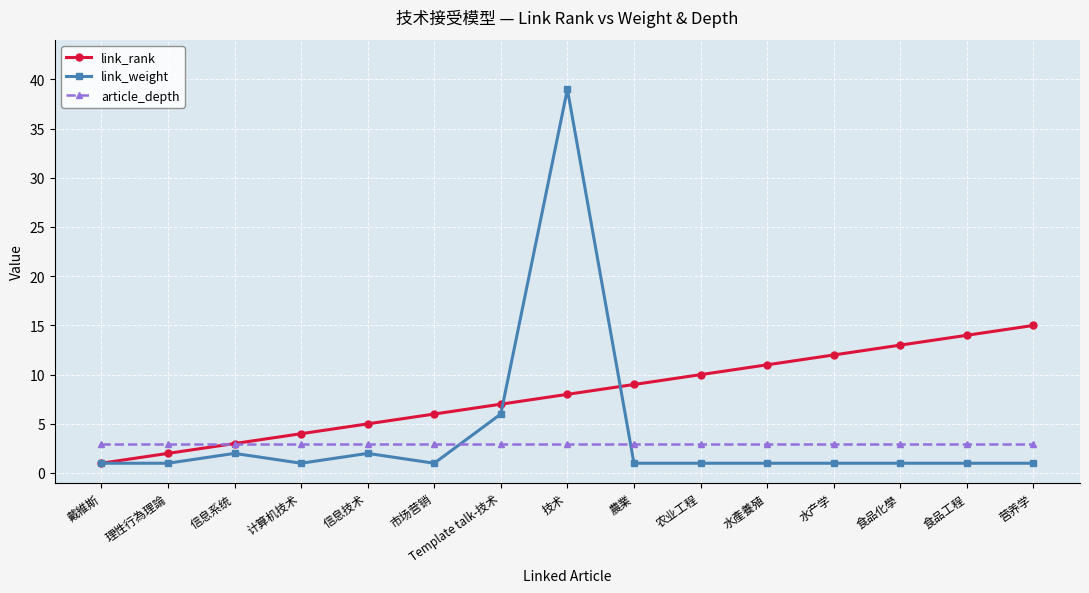

At 理性行為理論, list the series in order from largest to smallest.

article_depth, link_rank, link_weight